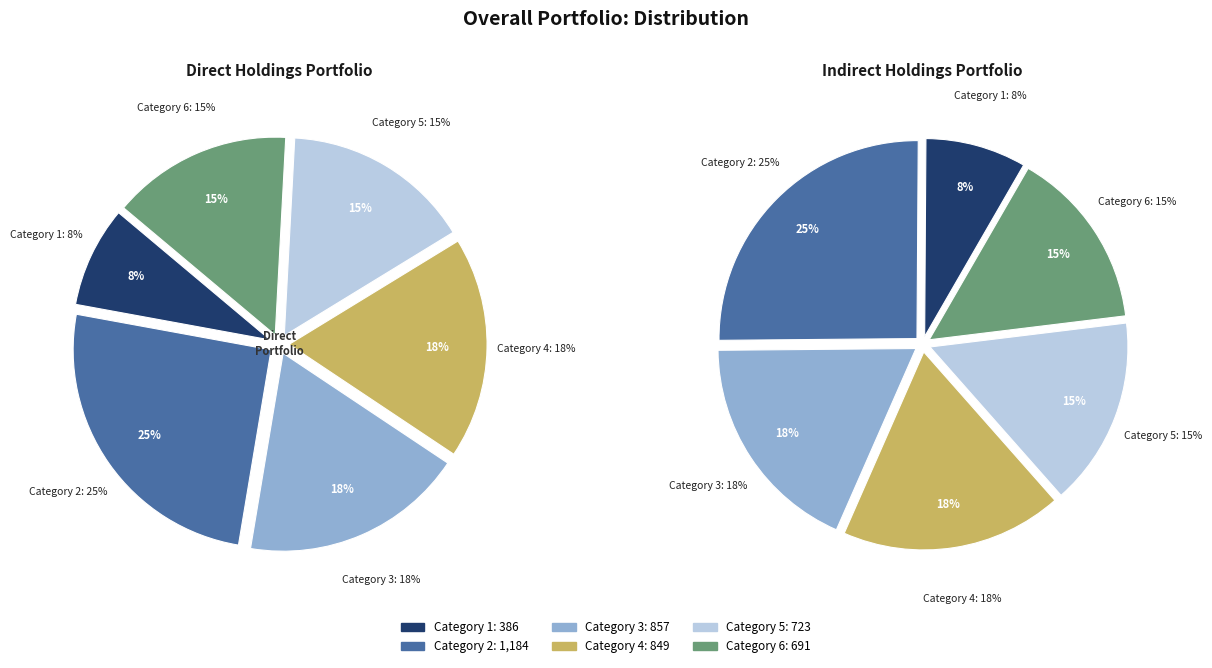

Which category has the smallest portion of the pie?

1